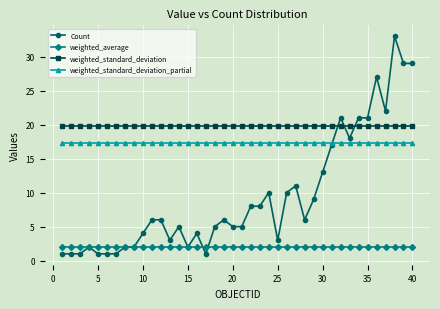

Which series has the largest total across all categories?

weighted_standard_deviation